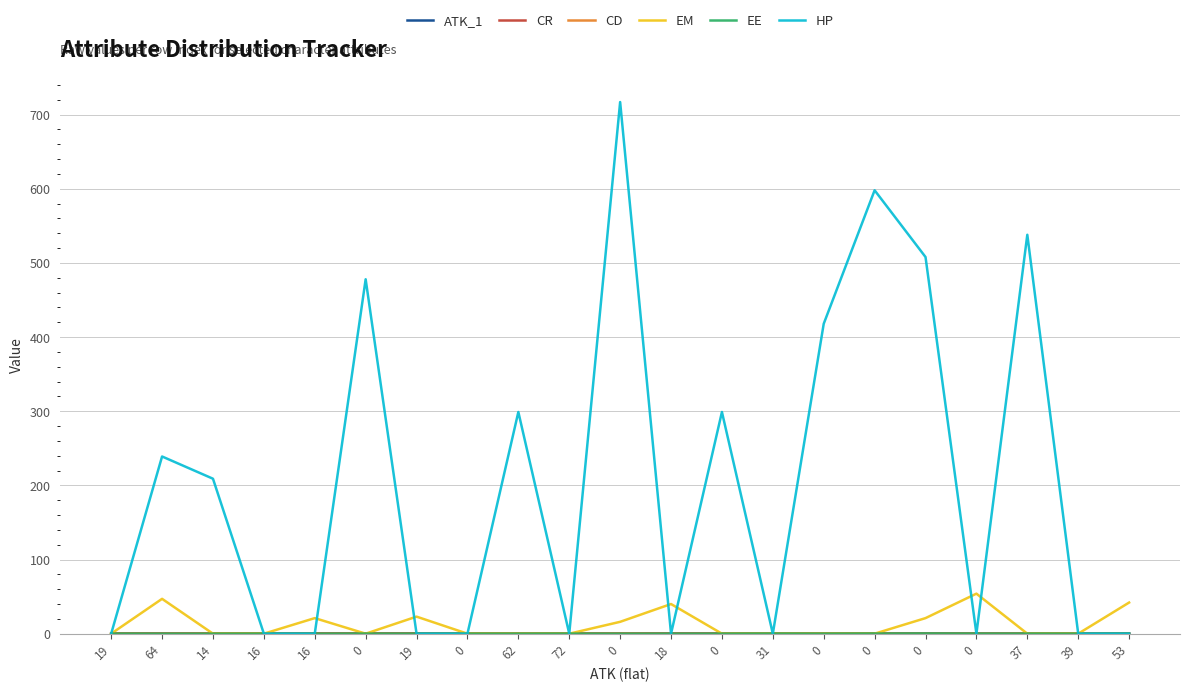

Which series ends up on top after the final intersection of EE and CR?

CR